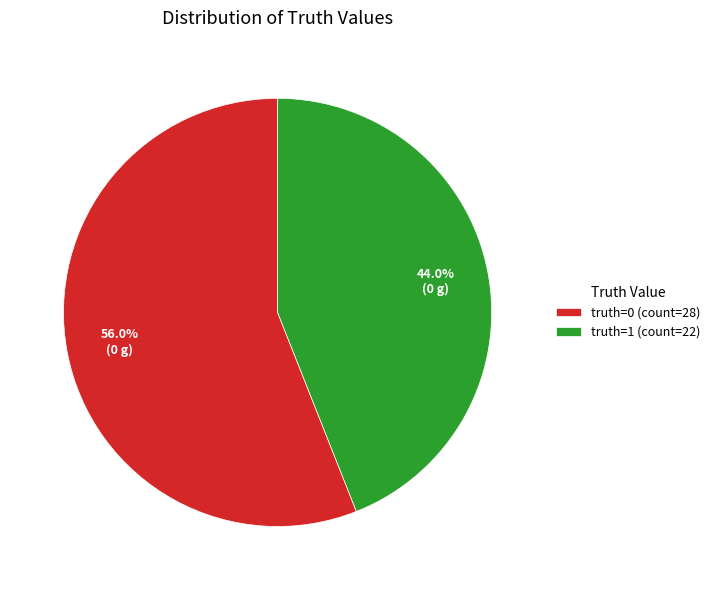

Combined, do truth=1 (count=22) and truth=0 (count=28) account for over 50%?

Yes